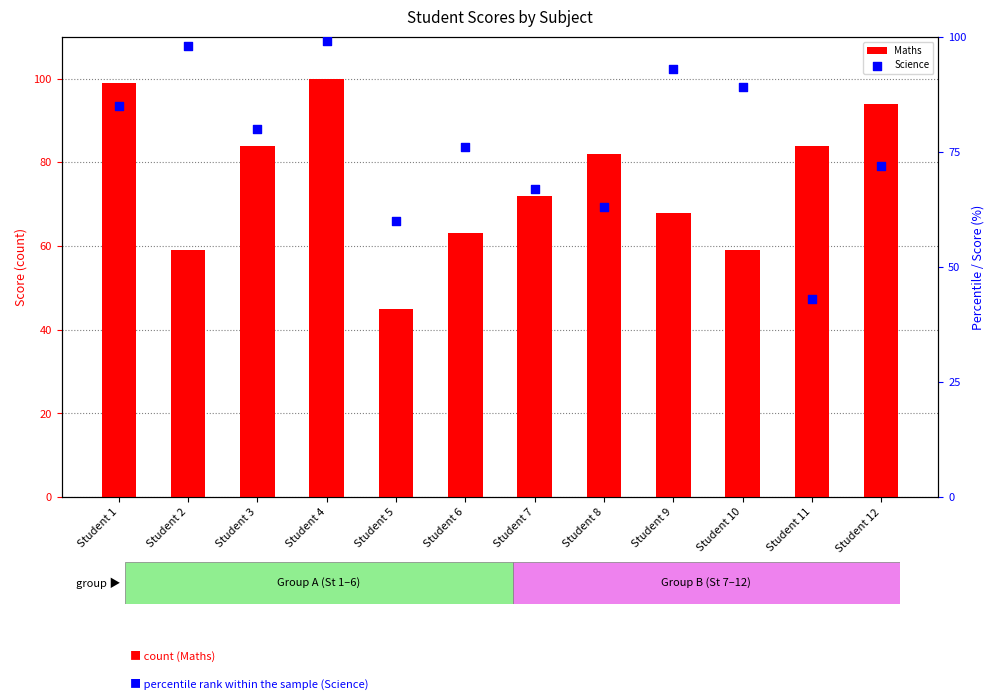

Which series has the widest spread of Y values?

Science